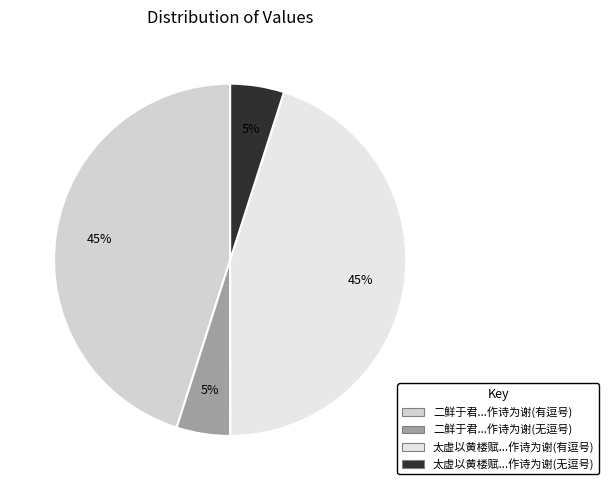

Is there any slice that represents more than half of the pie?

No